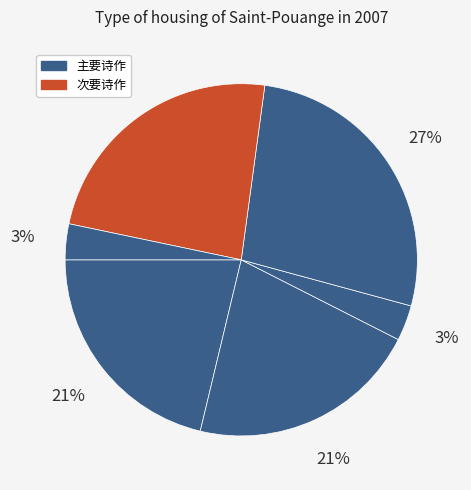

How many slices are in this pie chart?

6